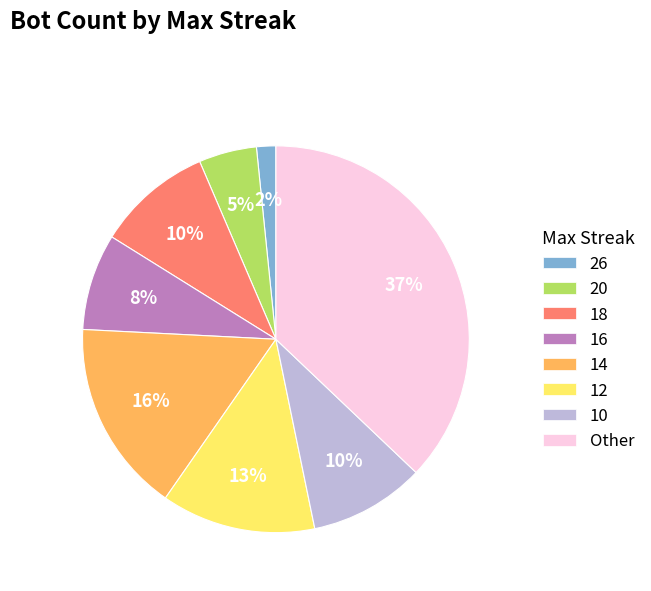

What percentage is the 26 slice, to the nearest percent?

2%